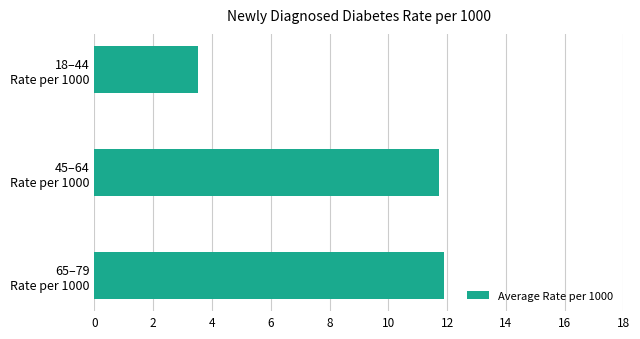

What is the value of the 2nd bar from the top?

11.7